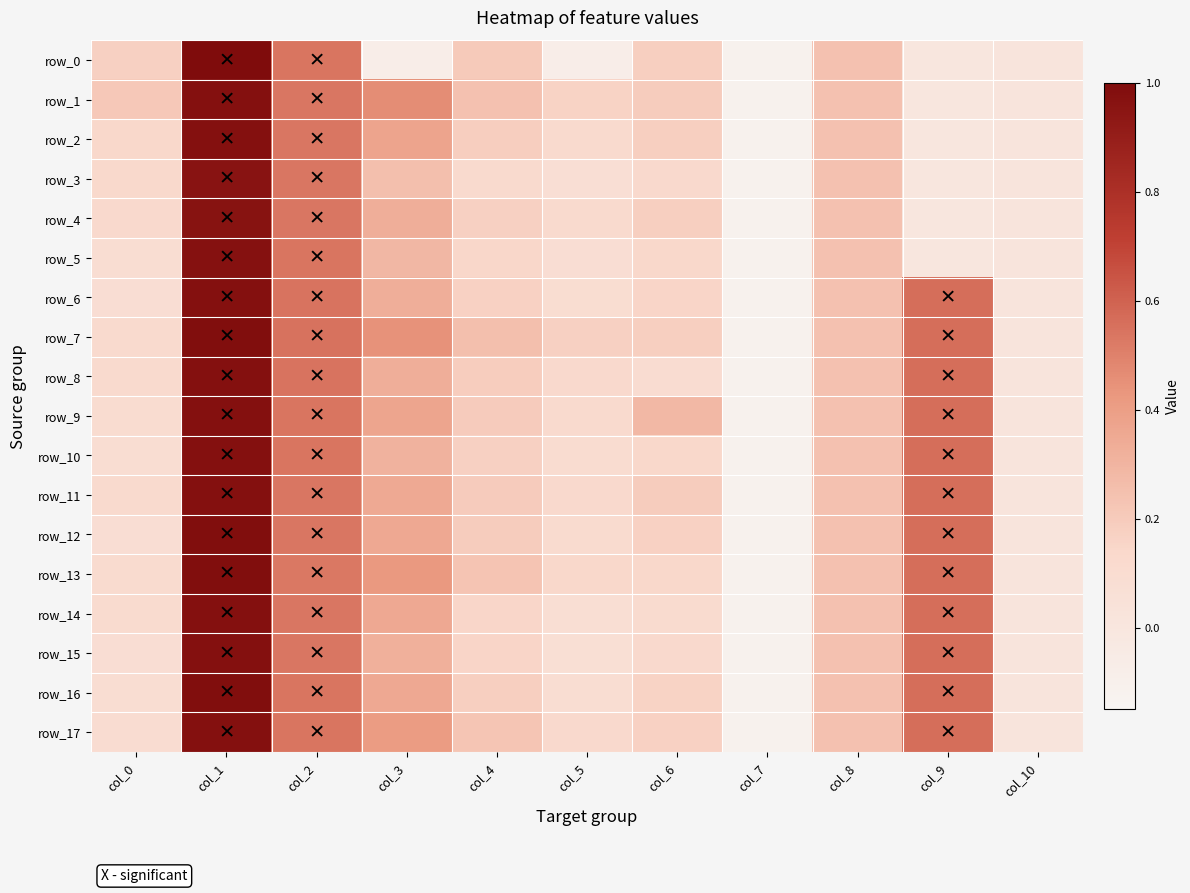

Reading right to left, list all the values displayed in this chart.

row_0: 0.0	0.0	0.2	-0.1	0.2	-0.1	0.2	-0.1	0.5	1.0	0.2
row_1: 0.0	0.0	0.2	-0.1	0.2	0.2	0.2	0.5	0.5	1.0	0.2
row_2: 0.0	0.0	0.2	-0.1	0.2	0.1	0.2	0.4	0.5	1.0	0.1
row_3: 0.0	0.0	0.2	-0.1	0.1	0.1	0.1	0.3	0.5	1.0	0.1
row_4: 0.0	0.0	0.2	-0.1	0.2	0.1	0.2	0.3	0.5	1.0	0.1
row_5: 0.0	0.0	0.2	-0.1	0.1	0.1	0.1	0.3	0.5	1.0	0.1
row_6: 0.0	0.6	0.2	-0.1	0.2	0.1	0.2	0.3	0.5	1.0	0.1
row_7: 0.0	0.6	0.2	-0.1	0.2	0.2	0.2	0.4	0.5	1.0	0.1
row_8: 0.0	0.6	0.2	-0.1	0.1	0.1	0.2	0.3	0.5	1.0	0.1
row_9: 0.0	0.6	0.2	-0.1	0.3	0.1	0.2	0.4	0.5	1.0	0.1
row_10: 0.0	0.6	0.2	-0.1	0.1	0.1	0.2	0.3	0.5	1.0	0.1
row_11: 0.0	0.6	0.2	-0.1	0.2	0.1	0.2	0.3	0.5	1.0	0.1
row_12: 0.0	0.6	0.2	-0.1	0.2	0.1	0.2	0.4	0.5	1.0	0.1
row_13: 0.0	0.6	0.2	-0.1	0.1	0.1	0.2	0.4	0.5	1.0	0.1
row_14: 0.0	0.6	0.2	-0.1	0.1	0.1	0.1	0.4	0.5	1.0	0.1
row_15: 0.0	0.6	0.2	-0.1	0.1	0.1	0.2	0.3	0.5	1.0	0.1
row_16: 0.0	0.6	0.2	-0.1	0.2	0.1	0.2	0.4	0.5	1.0	0.1
row_17: 0.0	0.6	0.2	-0.1	0.2	0.1	0.2	0.4	0.5	1.0	0.1